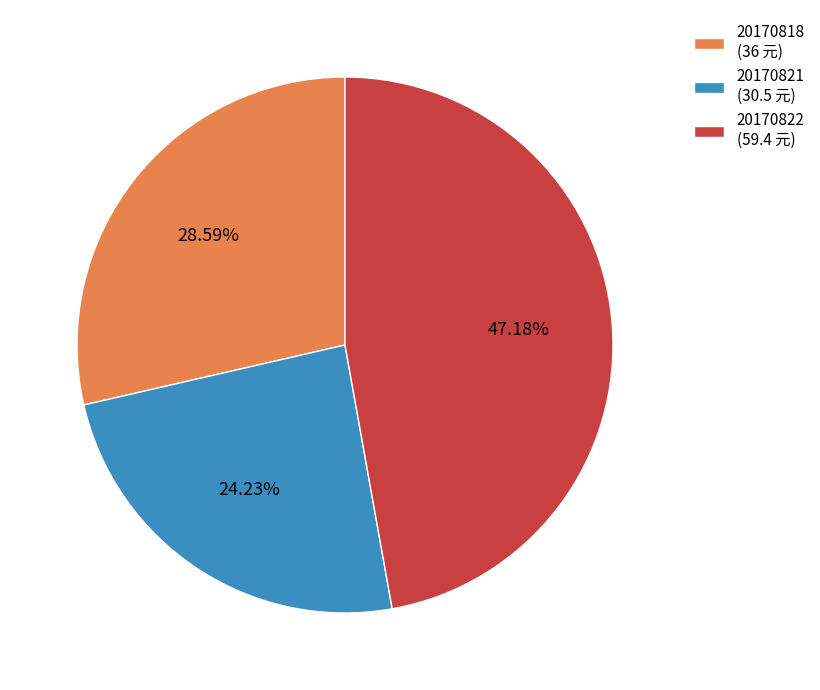

Does 20170818 represent more than half of the total?

No